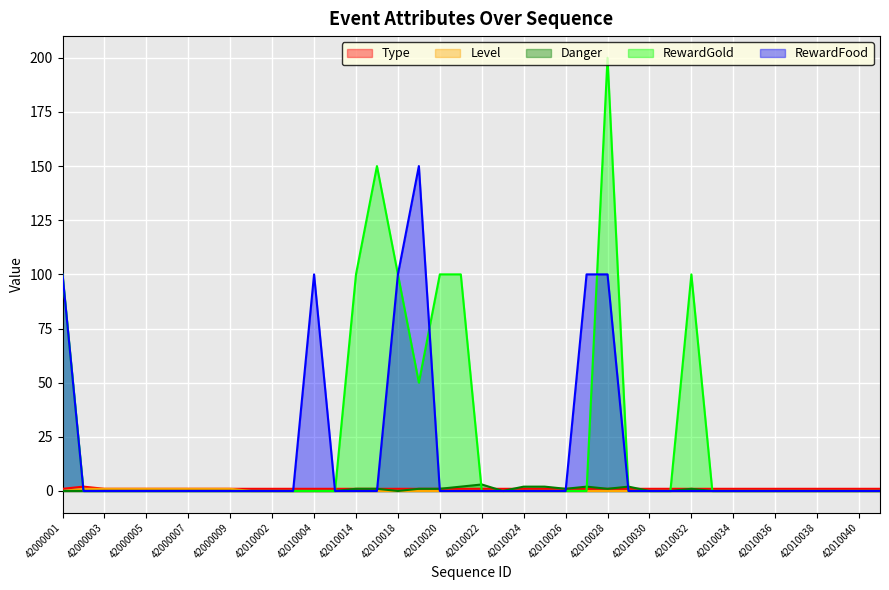

Reading right to left, transcribe all the data shown in this chart.

Type: 1	1	1	1	1	1	1	1	1	1	1	1	1	1	1	1	1	1	1	1	1	1	1	1	1	1	1	1	1	1	1	1	1	1	1	1	1	1	2	1
Level: 0	0	0	0	0	0	0	0	0	0	0	0	0	0	0	0	0	0	0	0	0	0	0	0	0	0	0	0	0	0	0	1	1	1	1	1	1	1	1	0
Danger: 0	0	0	0	0	0	0	0	0	1	0	0	2	1	2	1	2	2	0	3	2	1	1	0	1	1	0	0	0	0	0	0	0	0	0	0	0	0	0	0
RewardGold: 0	0	0	0	0	0	0	0	0	100	0	0	0	200	0	0	0	0	0	0	100	100	50	100	150	100	0	0	0	0	0	0	0	0	0	0	0	0	0	100
RewardFood: 0	0	0	0	0	0	0	0	0	0	0	0	0	100	100	0	0	0	0	0	0	0	150	100	0	0	0	100	0	0	0	0	0	0	0	0	0	0	0	100